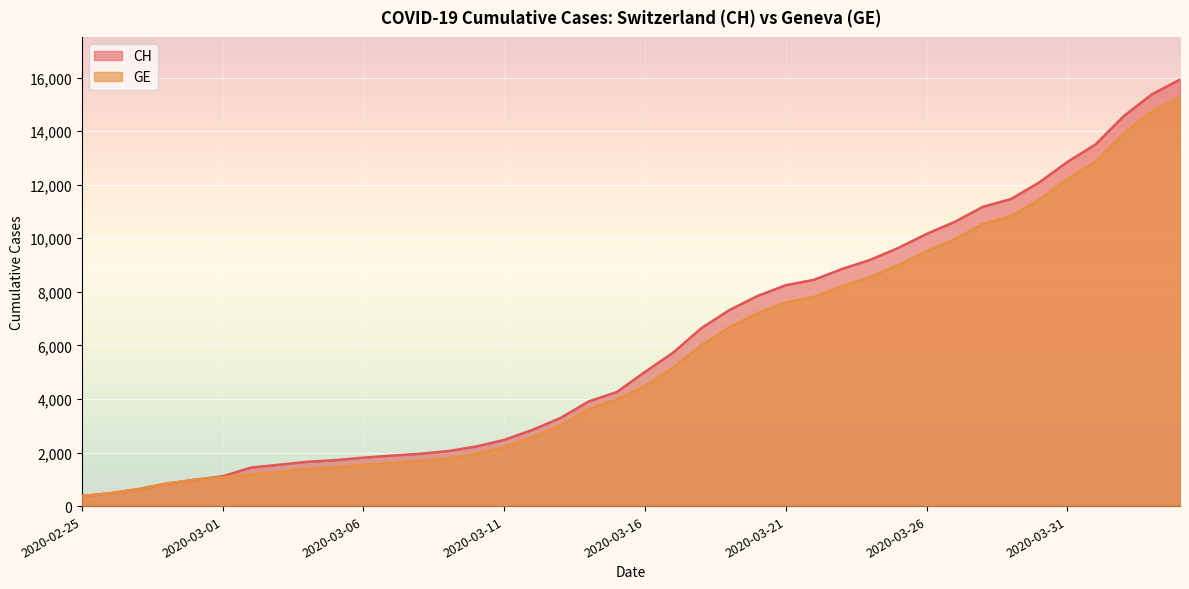

Reading left to right, extract all data points from this chart.

CH: 375	479	630	840	981	1113	1436	1544	1652	1715	1809	1885	1952	2051	2226	2472	2845	3291	3908	4259	5012	5731	6644	7323	7847	8249	8449	8855	9196	9642	10162	10613	11175	11467	12086	12852	13505	14561	15375	15926
GE: 375	479	630	840	981	1083	1171	1278	1384	1447	1538	1614	1681	1780	1955	2201	2574	3010	3627	3978	4485	5174	6002	6681	7205	7607	7807	8213	8554	9000	9520	9971	10533	10825	11444	12210	12863	13919	14733	15284